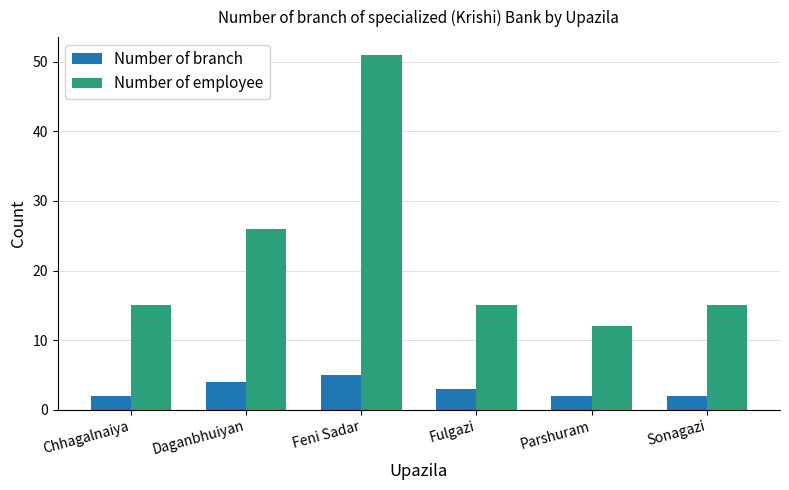

At which category does the chart reach its peak across all series?

Feni Sadar